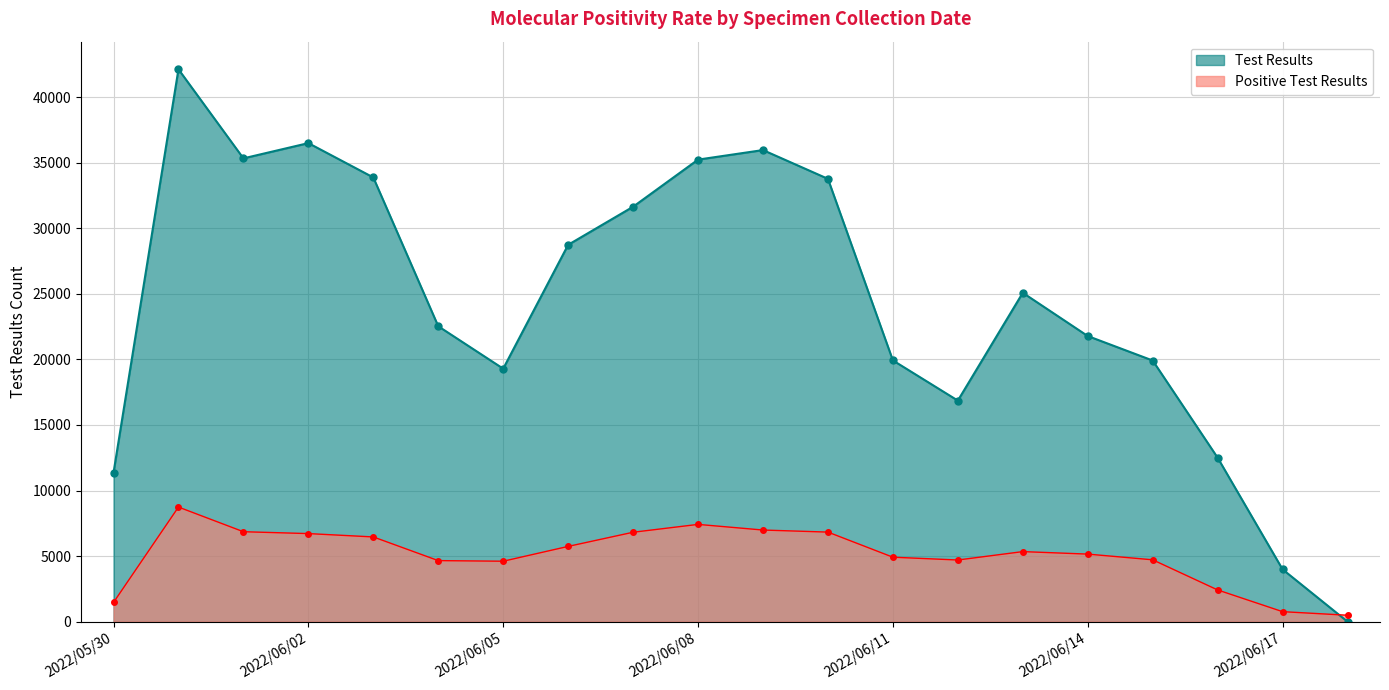

What is the difference between the highest and lowest values at 2022/06/09?

28973